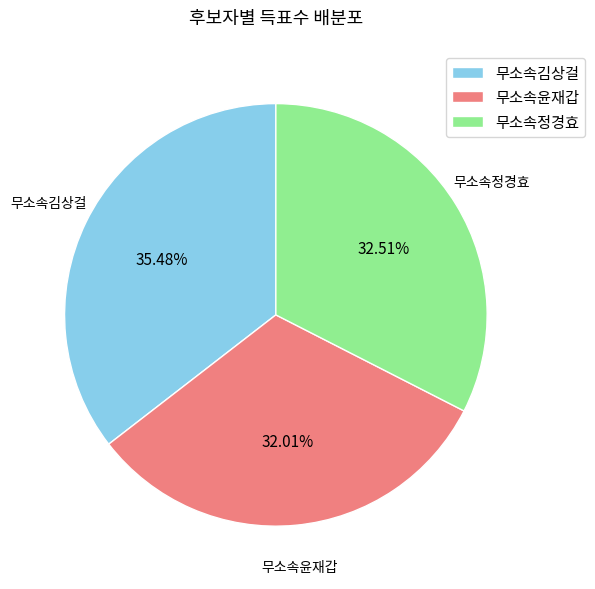

True or false: 무소속정경효 accounts for 33% of the total.

True